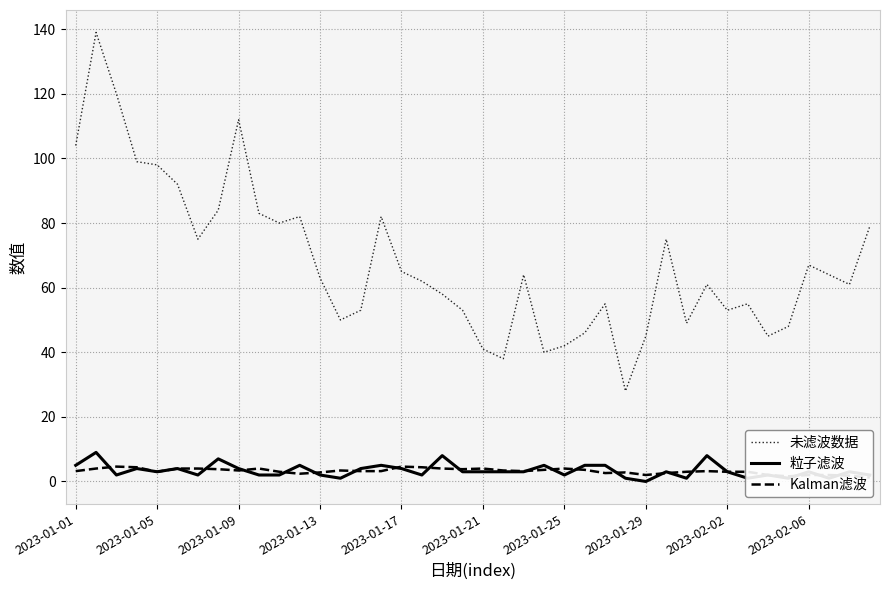

The Kalman滤波 series shows 4.0 at 30. True or false?

False